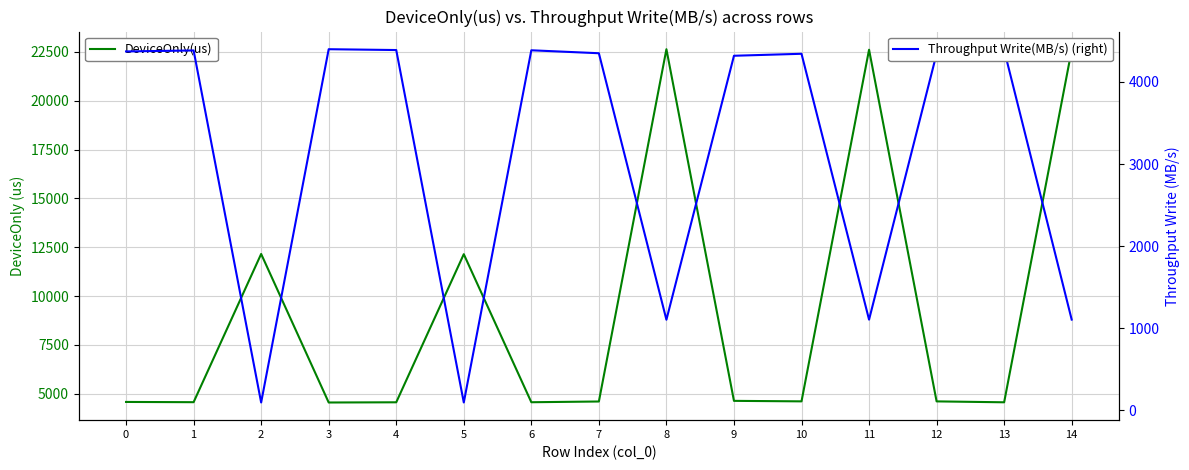

At which category is the sum across all series the highest?

8